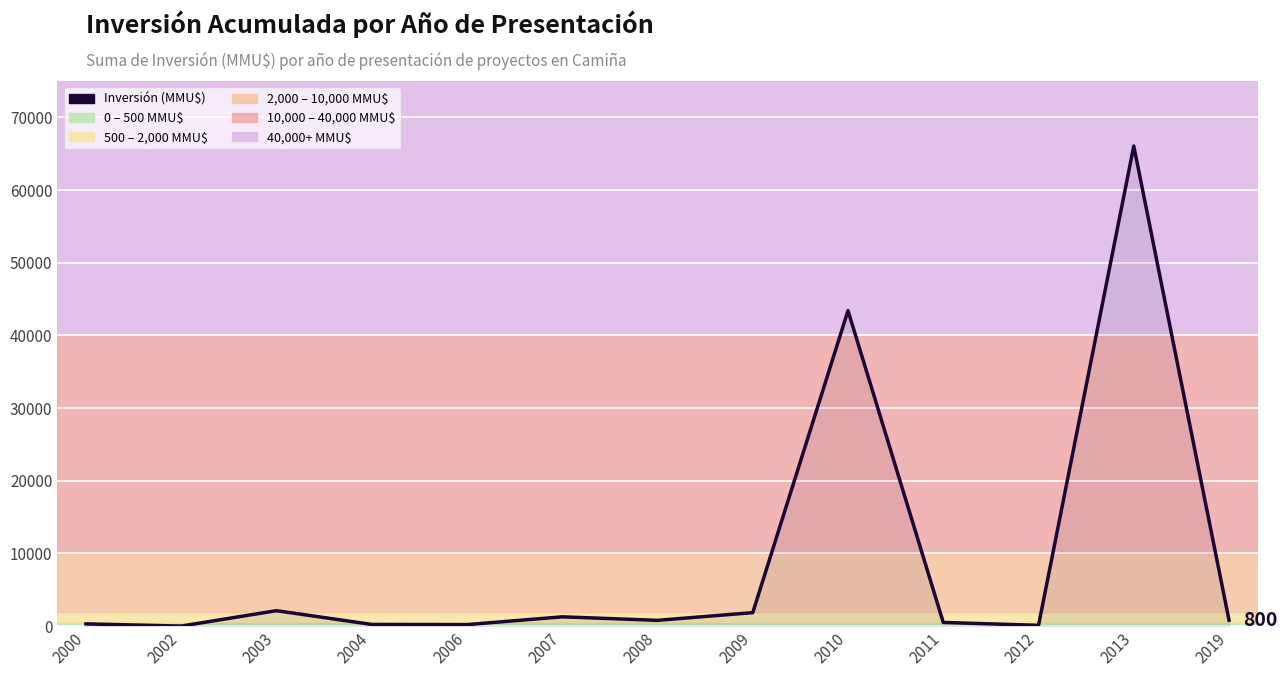

What is the difference between the second highest and second lowest values?

43303